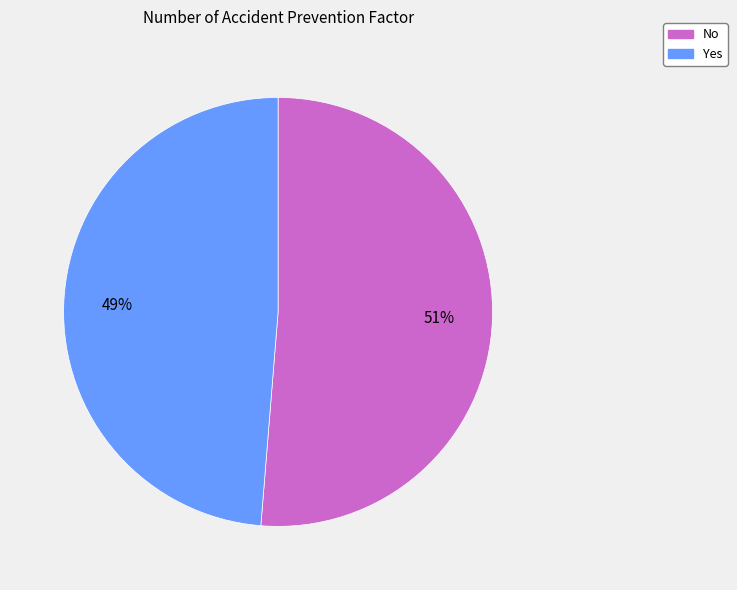

Which slice is the smallest?

Yes